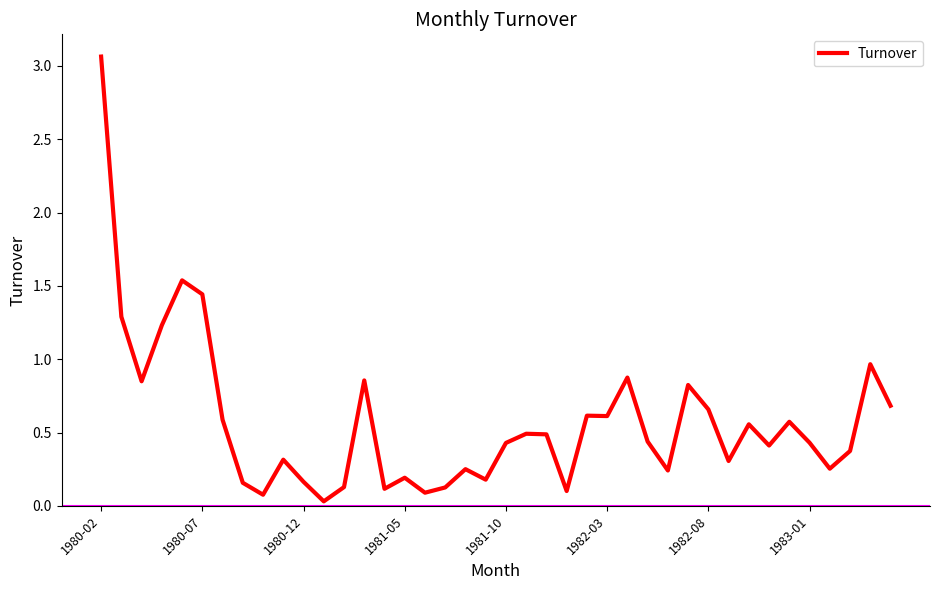

How many lines are shown in the chart?

1